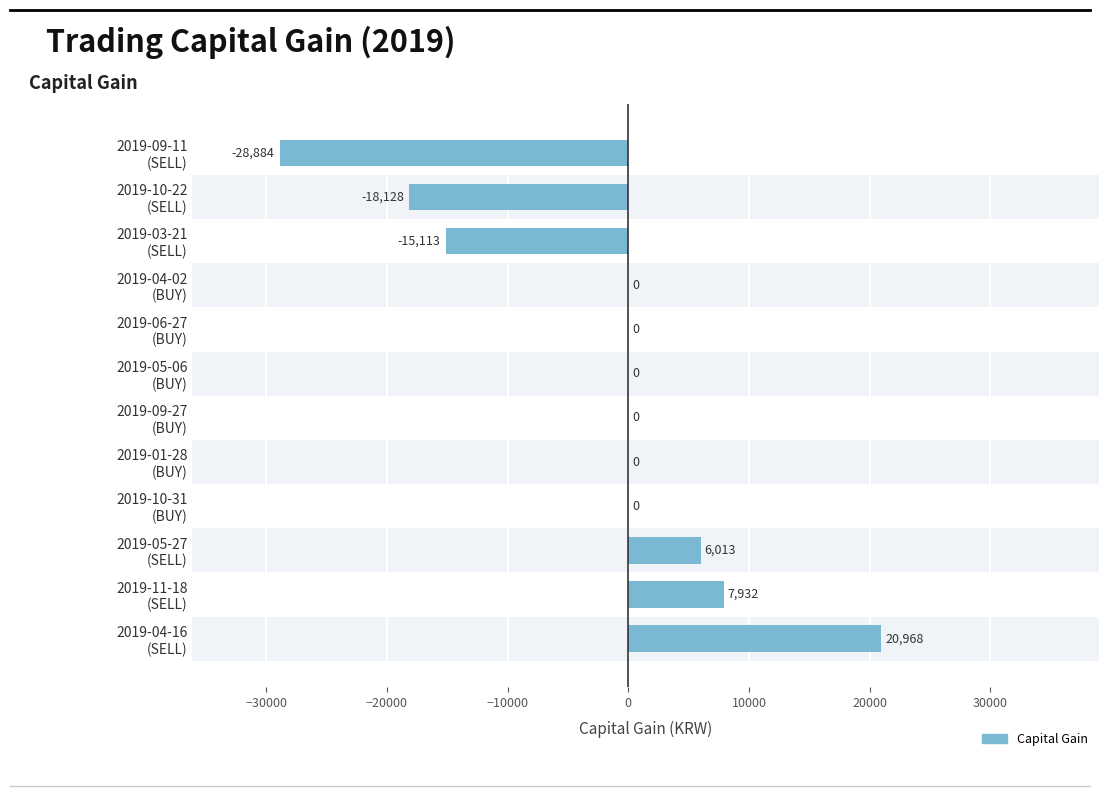

What is the maximum value shown in the chart?

20968